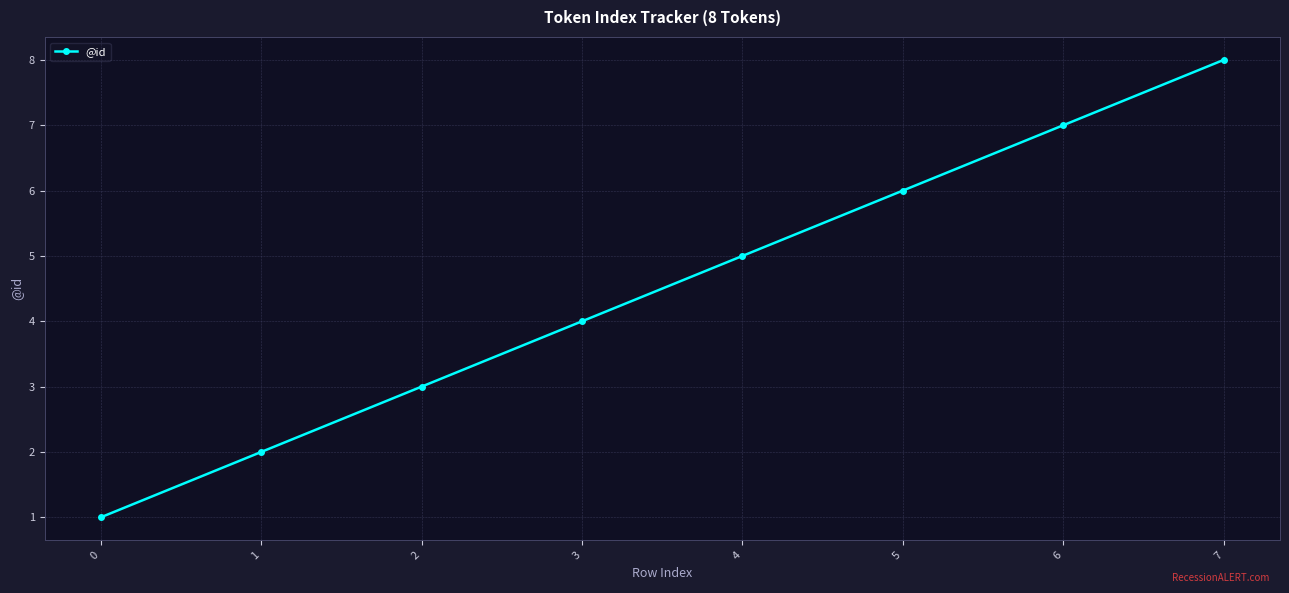

How many values are between 3 and 7?

5